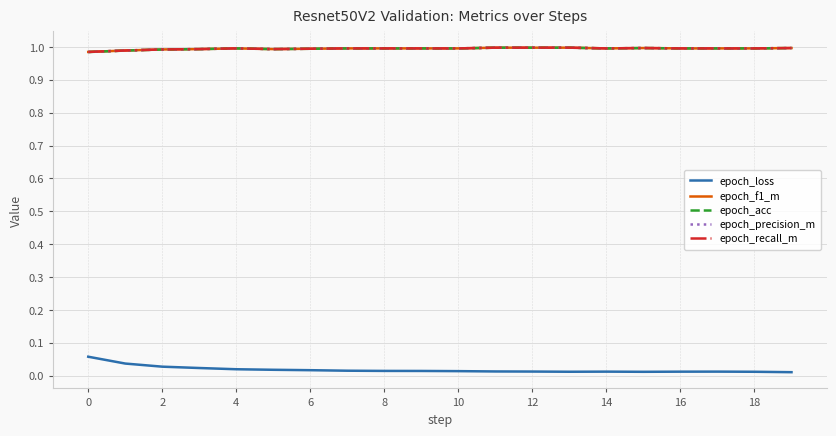

Is this an area chart (filled region under the line)?

No